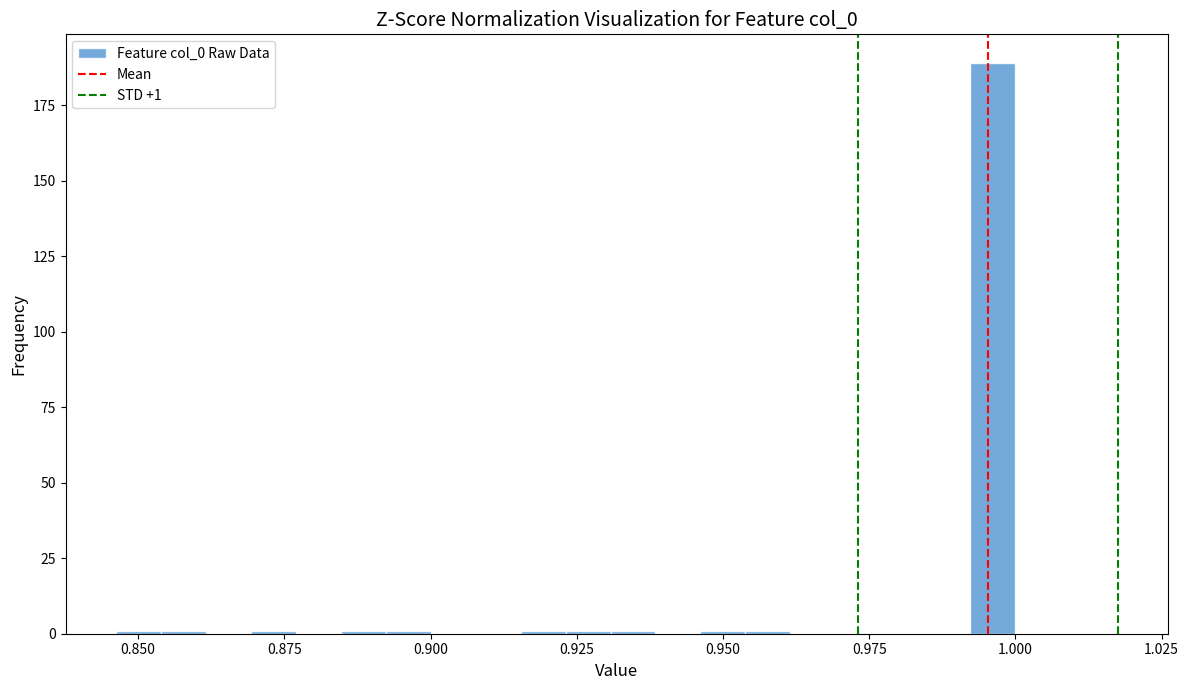

Read against the x-axis, roughly where is the centre of the tallest bar?

0.995